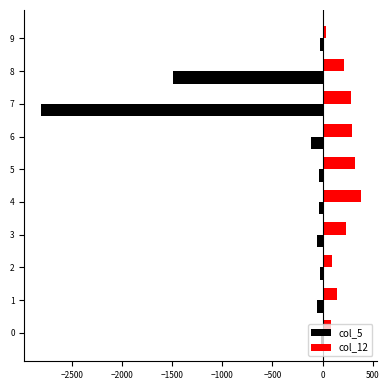

List the series in order of their overall mean, lowest first.

col_5, col_12